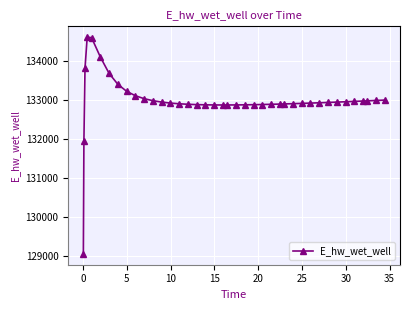

What is the smallest value displayed?

129064.9